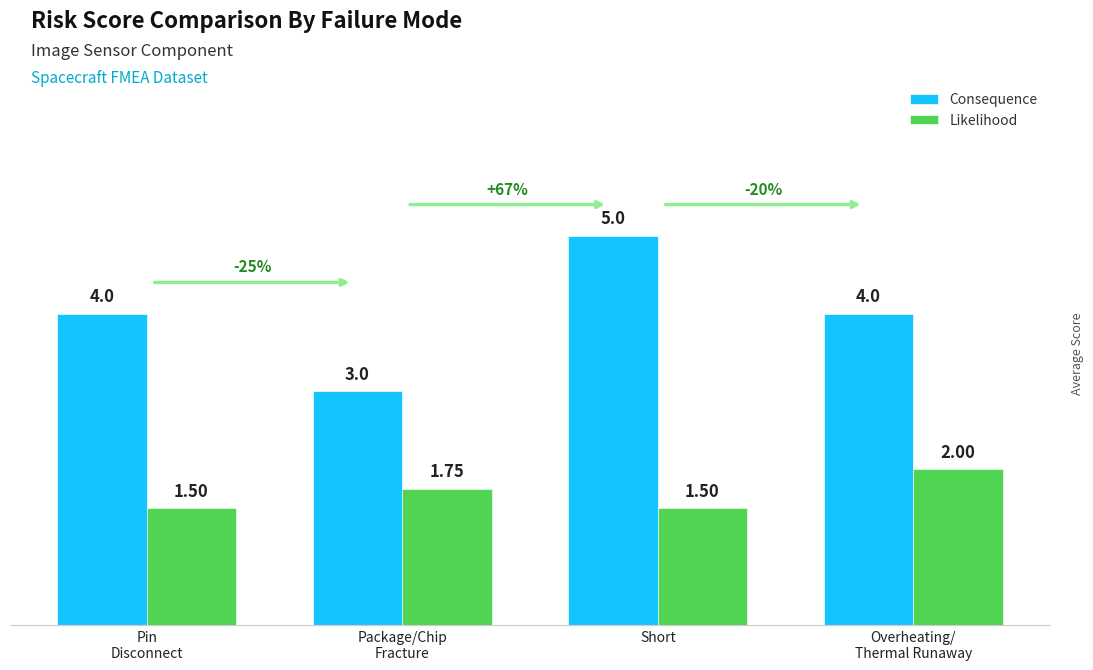

Rank the series at Pin
Disconnect from lowest to highest value.

Likelihood, Consequence